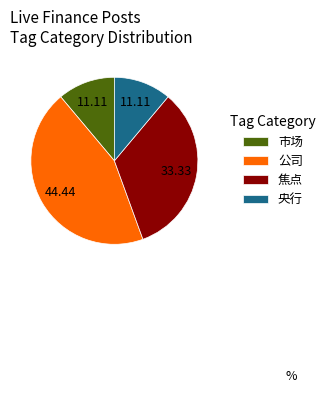

How many segments does this pie chart have?

4